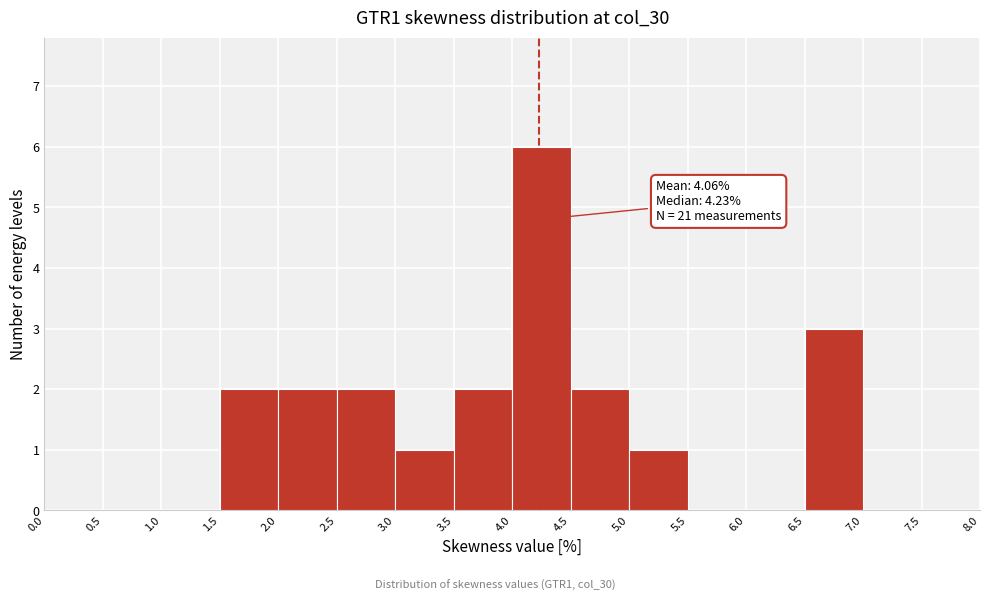

Over which range of the x-axis is the bar tallest?

4.0 to 4.5